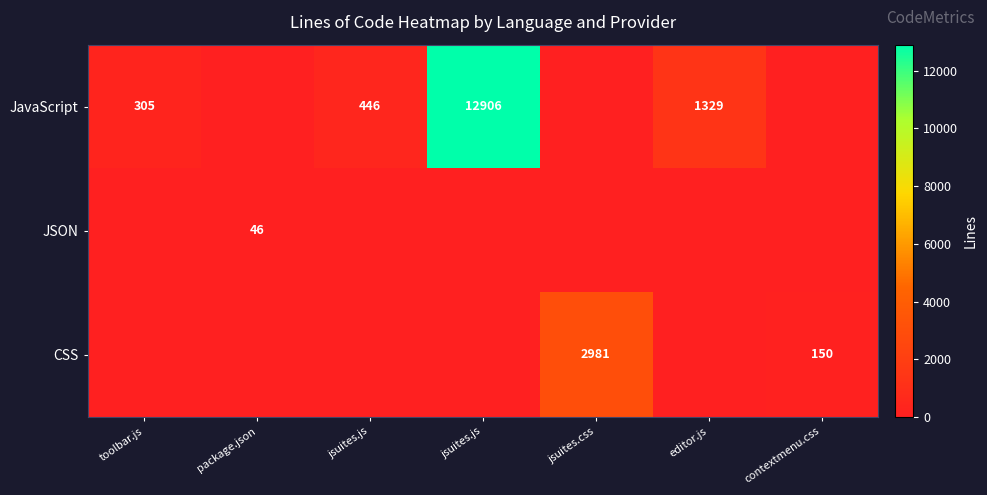

At how many categories does at least one series exceed 5086?

1